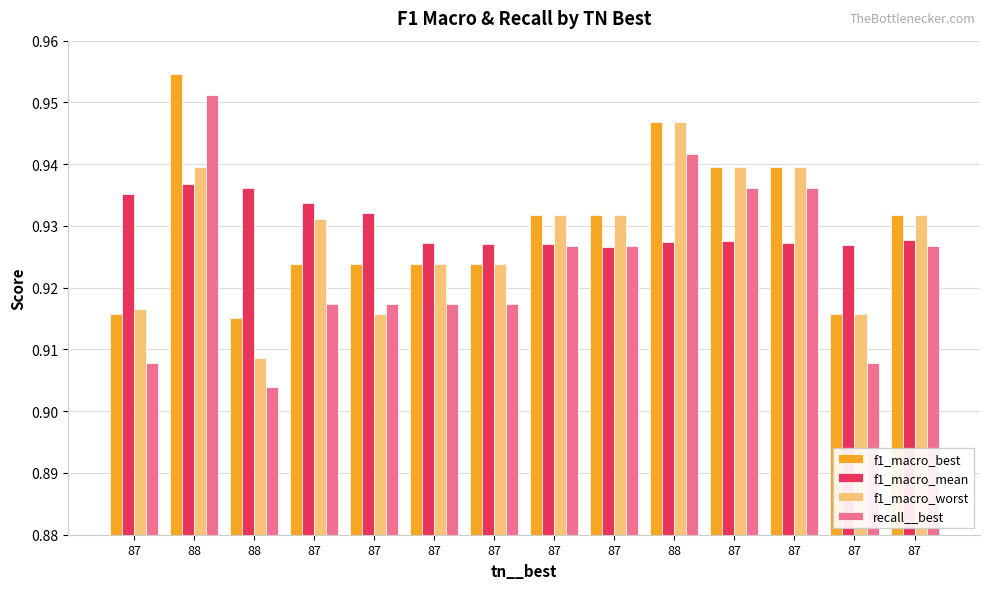

Are the bars horizontal?

No